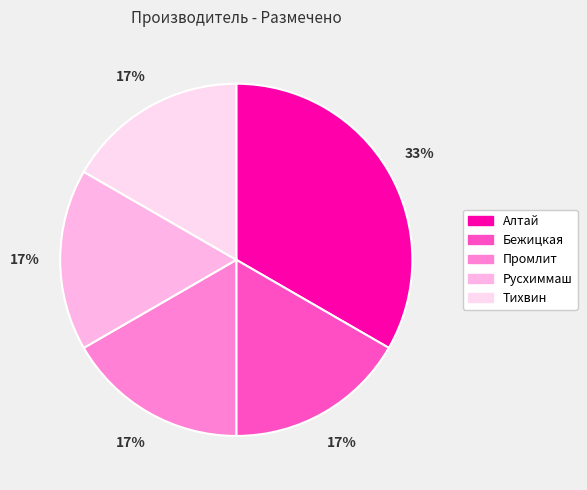

Rank the categories by value from highest to lowest.

Алтай, Бежицкая, Промлит, Русхиммаш, Тихвин